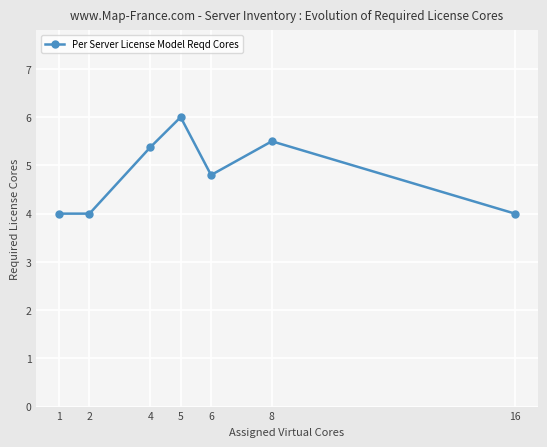

What is the difference between the maximum and minimum values?

2.0